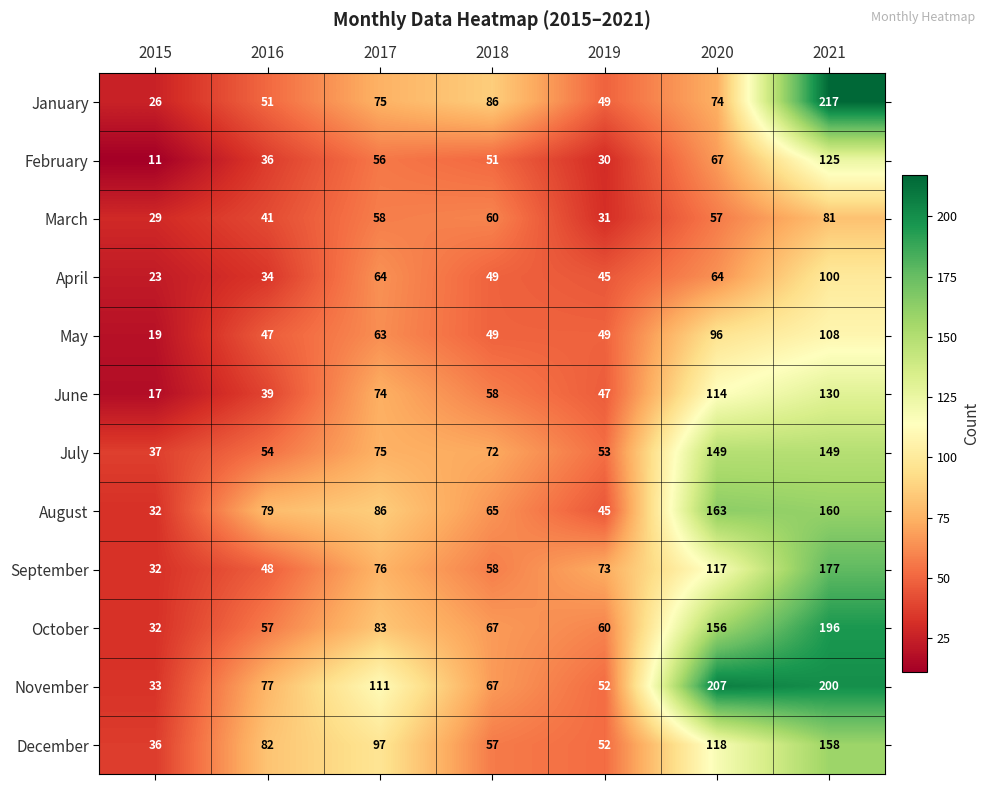

Which series has the largest range (max minus min)?

January